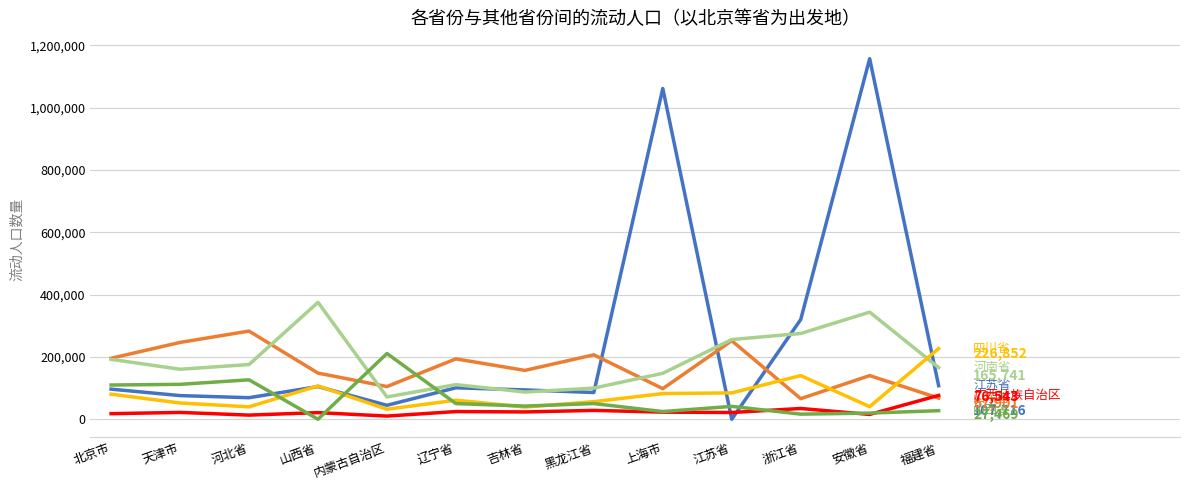

At which category is the sum across all series the highest?

安徽省